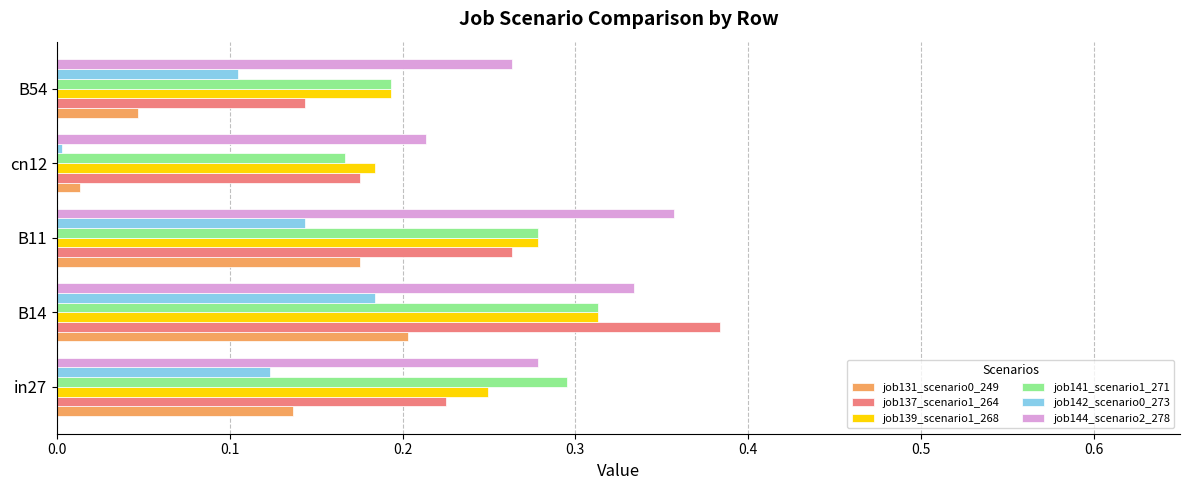

Which series has the widest spread of values?

job137_scenario1_264